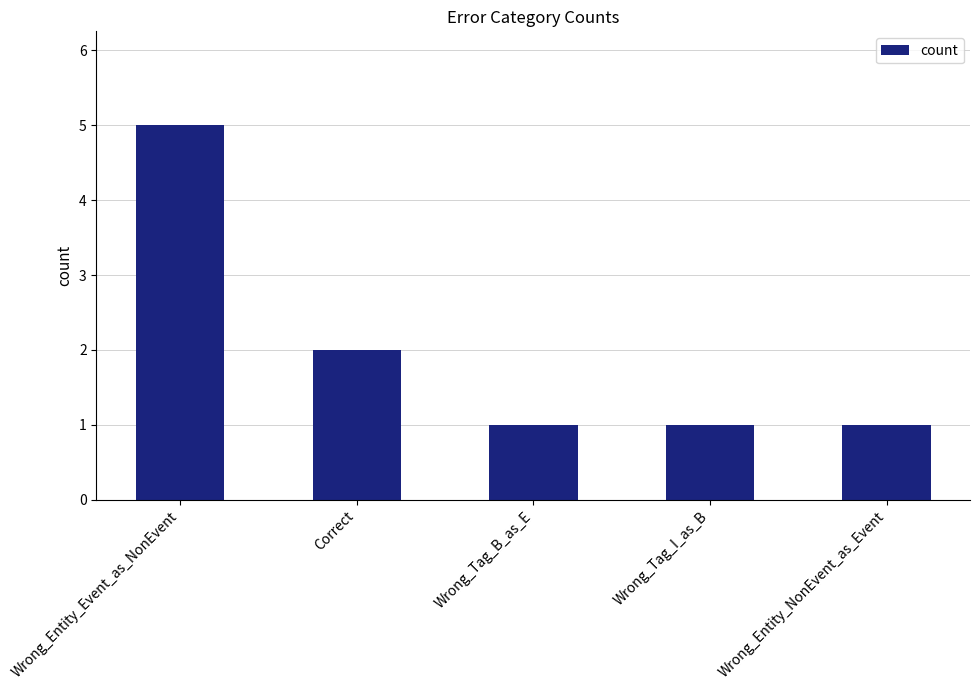

Reading left to right, extract all data points from this chart.

5	2	1	1	1